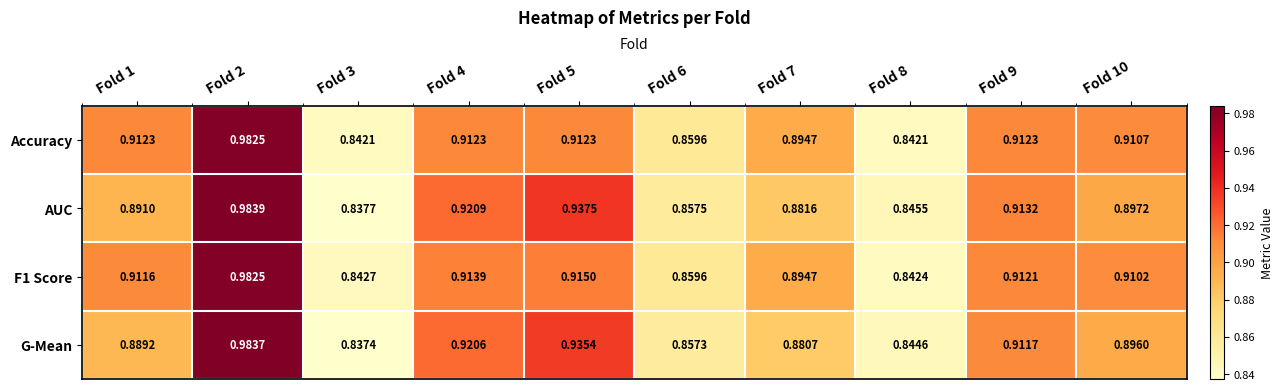

Is the value of F1 Score at Fold 10 greater than the value of Accuracy at Fold 7?

Yes